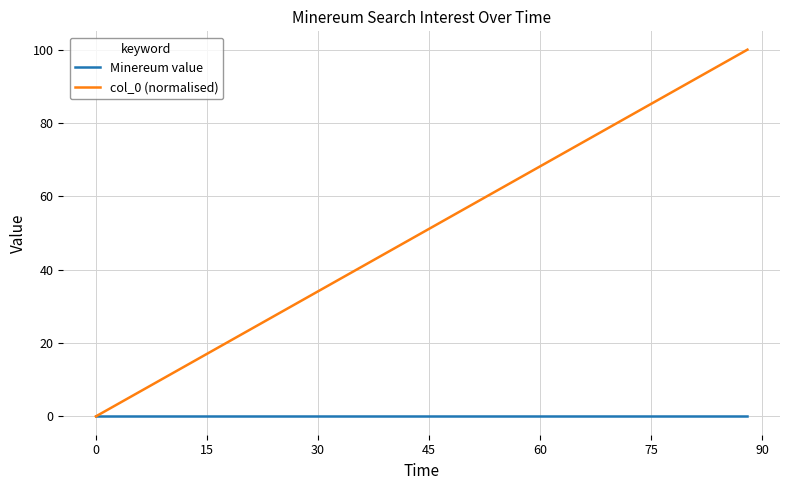

Which series has the largest range (max minus min)?

col_0 (normalised)